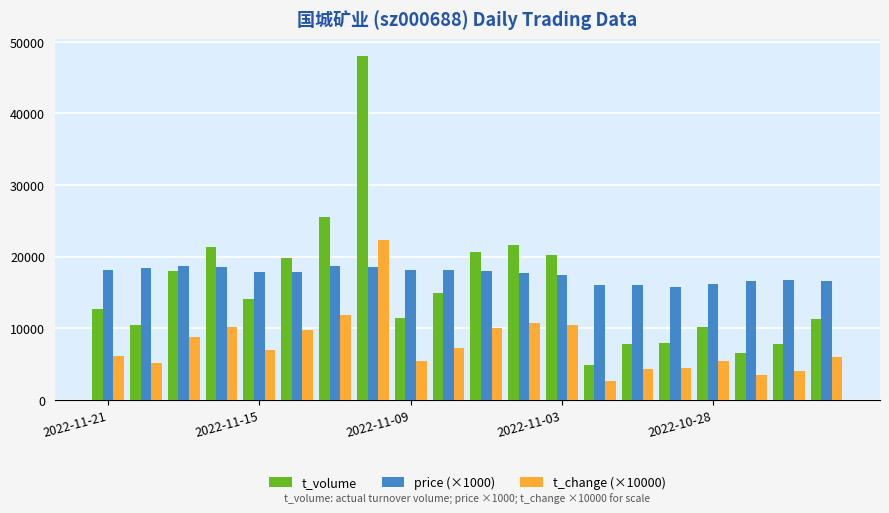

What are all the series names shown in the legend?

t_volume, price (×1000), t_change (×10000)